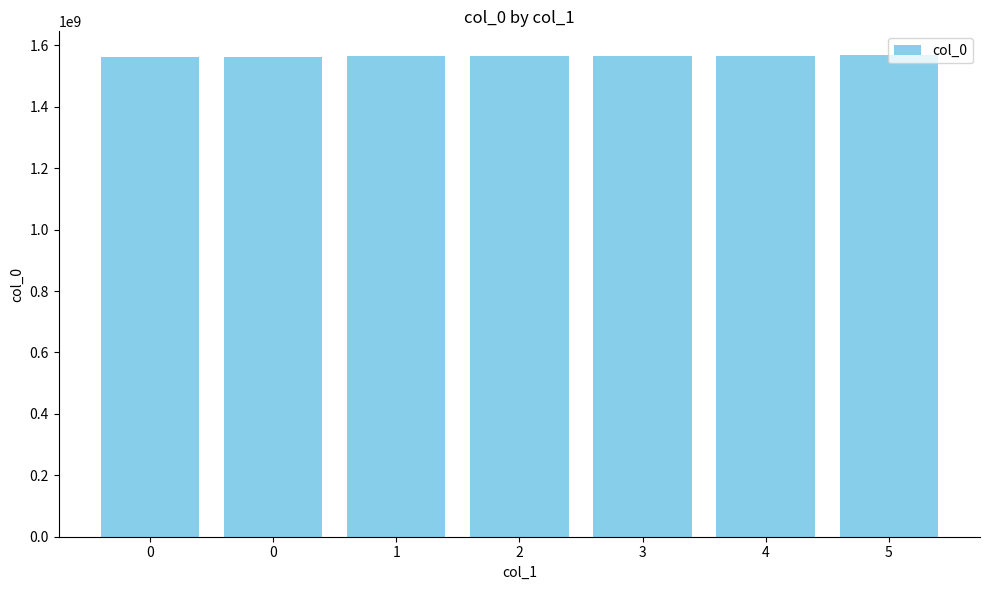

How many bars are there in total?

7